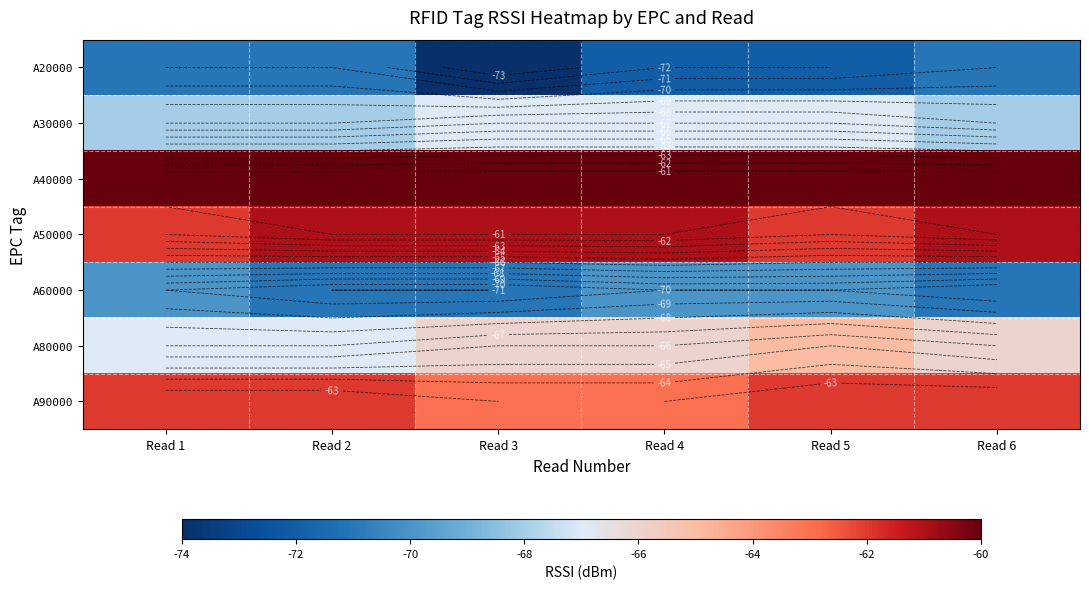

Which category has the highest value in the A50000 series?

Read 2